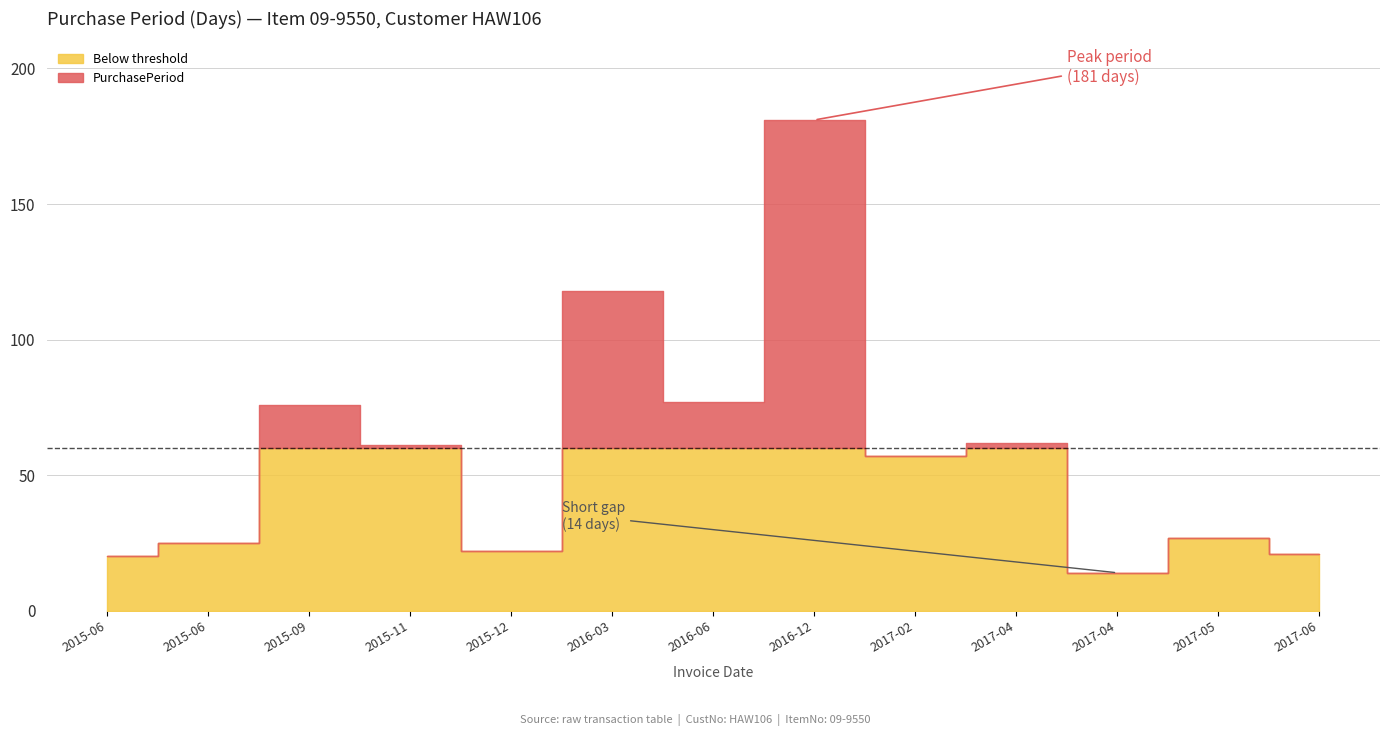

What is the sum of all values?

761